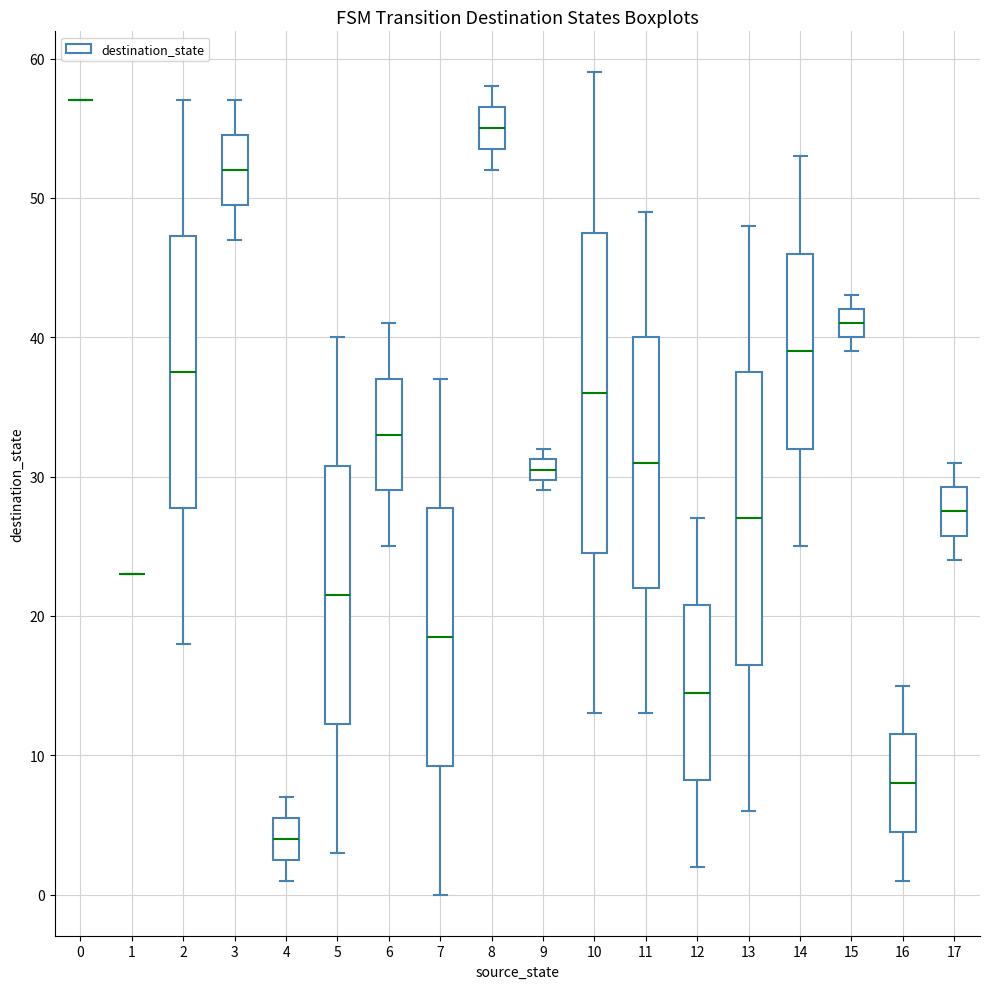

Reading left to right, transcribe this box plot: for each box, give where its median line is, the range the box spans, and where its two whiskers end, as read against the y-axis. The values are not printed on the chart, so give them approximately, as read against the axis.

0: box collapsed to a line at 57, whiskers 57 to 57
1: box collapsed to a line at 23, whiskers 23 to 23
2: median 38, box 28 to 47, whiskers 18 to 57
3: median 52, box 50 to 55, whiskers 47 to 57
4: median 4, box 3 to 6, whiskers 1 to 7
5: median 22, box 12 to 31, whiskers 3 to 40
6: median 33, box 29 to 37, whiskers 25 to 41
7: median 19, box 9 to 28, whiskers 0 to 37
8: median 55, box 54 to 57, whiskers 52 to 58
9: median 31 (inside the box), box 30 to 31, whiskers 29 to 32
10: median 36, box 25 to 48, whiskers 13 to 59
11: median 31, box 22 to 40, whiskers 13 to 49
12: median 15, box 8 to 21, whiskers 2 to 27
13: median 27, box 17 to 38, whiskers 6 to 48
14: median 39, box 32 to 46, whiskers 25 to 53
15: median 41, box 40 to 42, whiskers 39 to 43
16: median 8, box 5 to 12, whiskers 1 to 15
17: median 28, box 26 to 29, whiskers 24 to 31